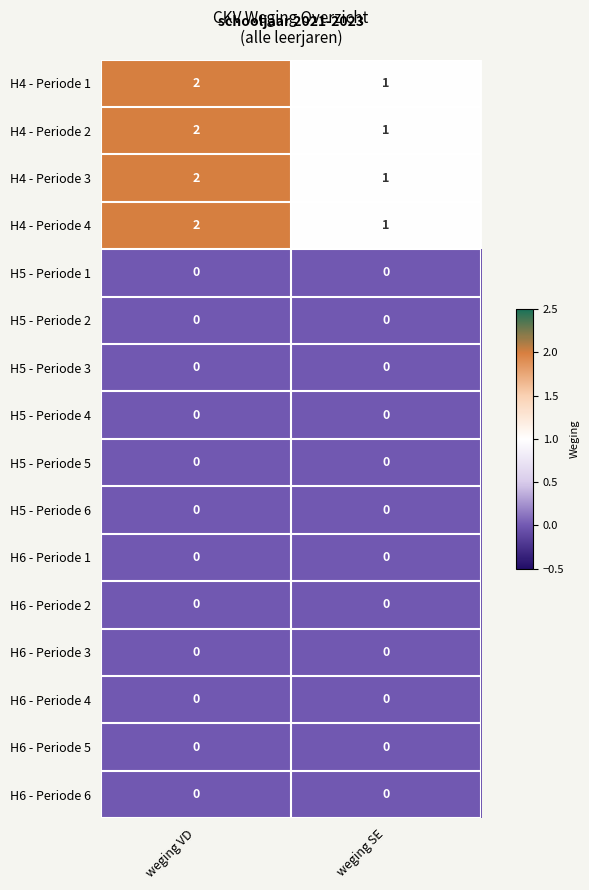

True or false: H4 - Periode 1 has a value of 1 at weging SE.

True